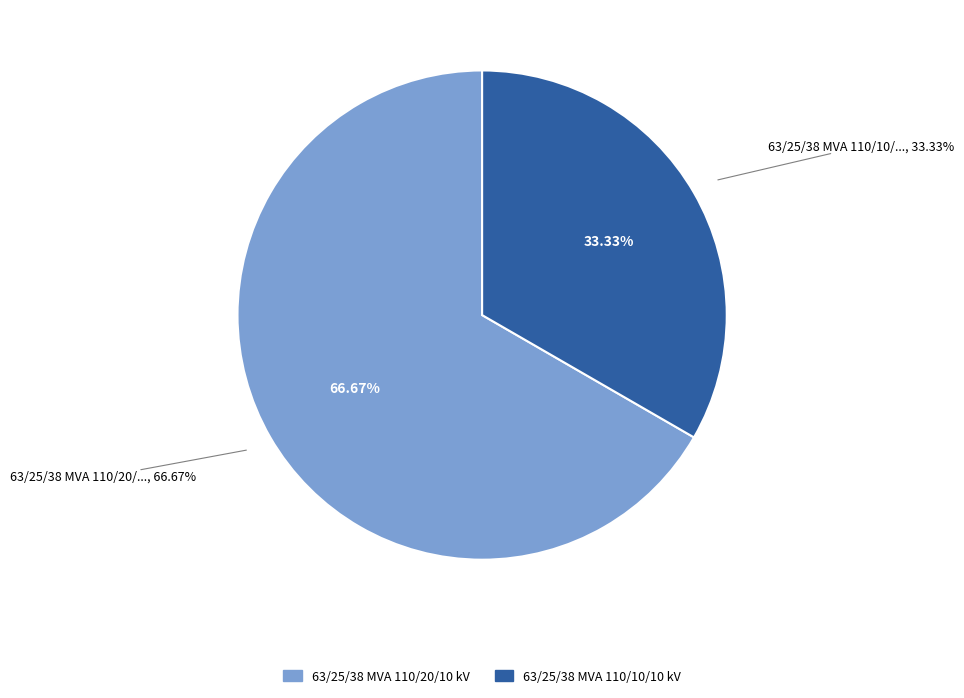

What is the largest slice in the pie chart?

63/25/38 MVA 110/20/10 kV